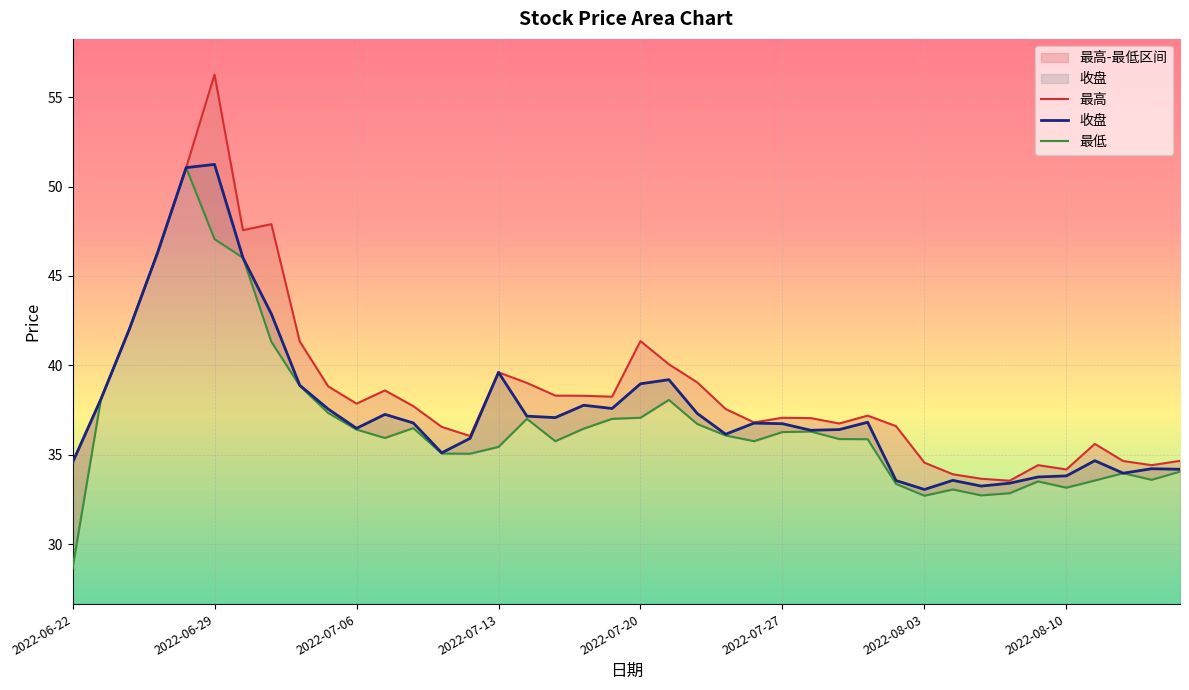

At which label does 最低 reach its minimum?

2022-06-22